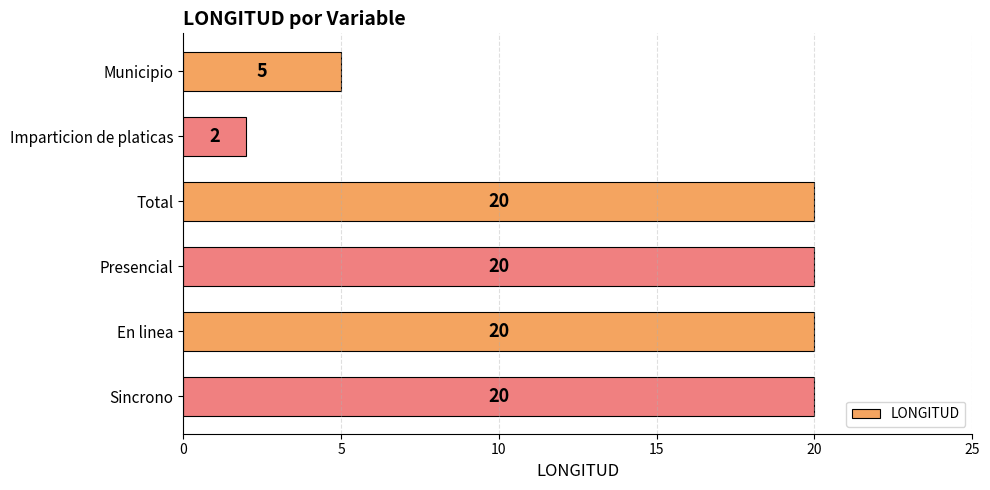

Approximately how many times larger is the value at Sincrono compared to Total?

1.0